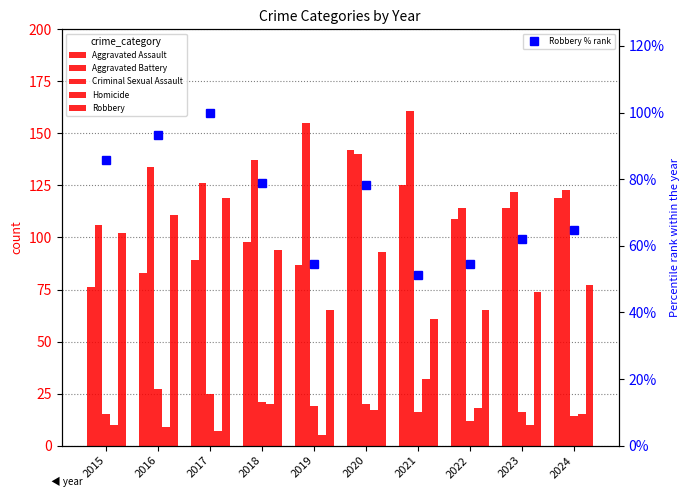

How many series are shown in this chart?

6